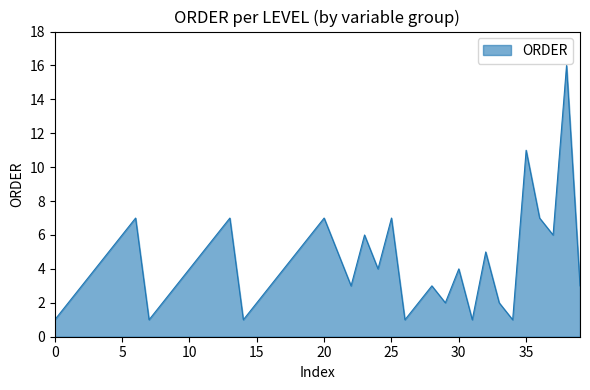

What is the difference between the maximum and minimum values?

15